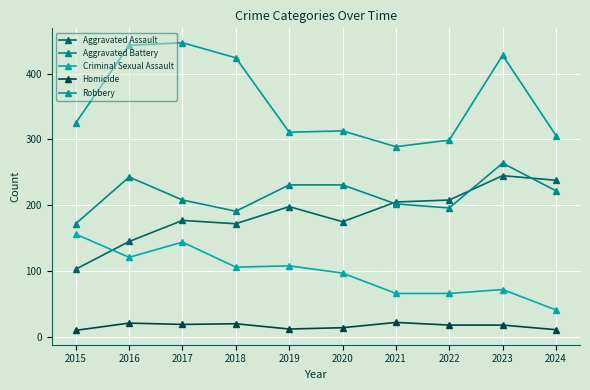

Between 2016 and 2024, which series saw the biggest shift?

Robbery